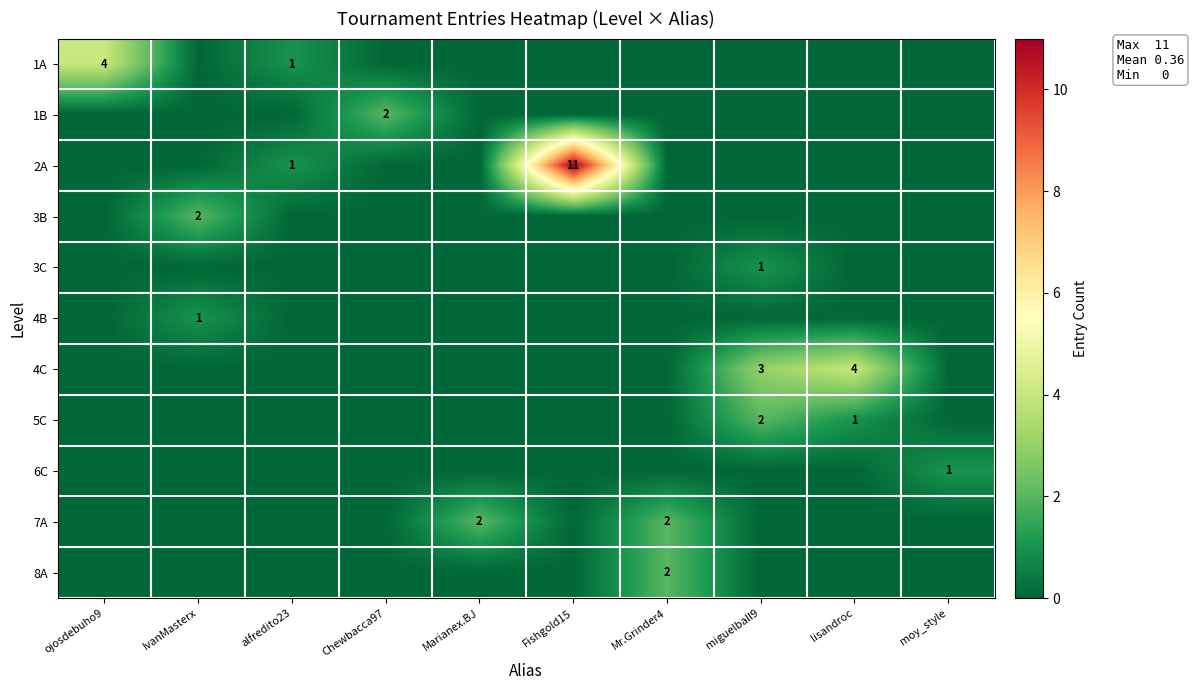

Rank the series by their maximum value, from highest to lowest.

2A, 1A, 4C, 1B, 3B, 5C, 7A, 8A, 3C, 4B, 6C